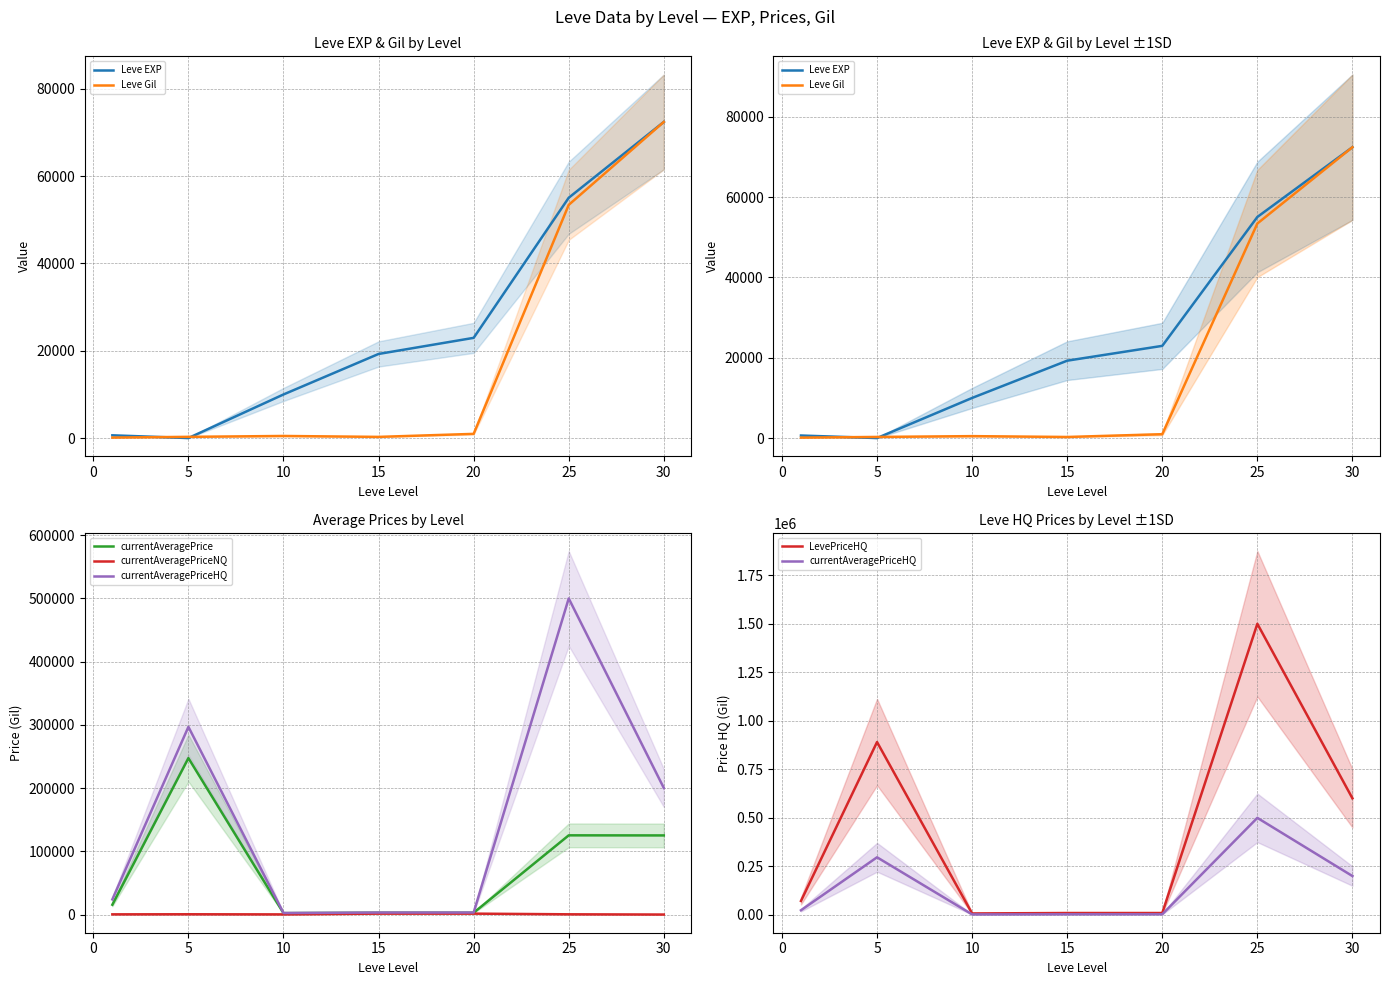

What is the minimum value shown in the chart?

6.0